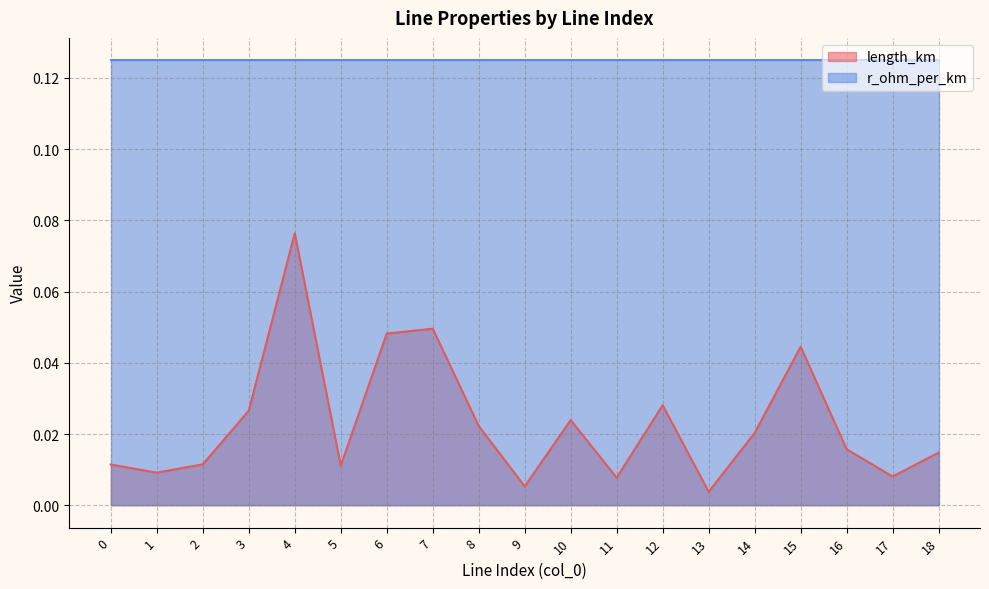

How many interior local valleys (lower than both neighbors) does the data have?

6